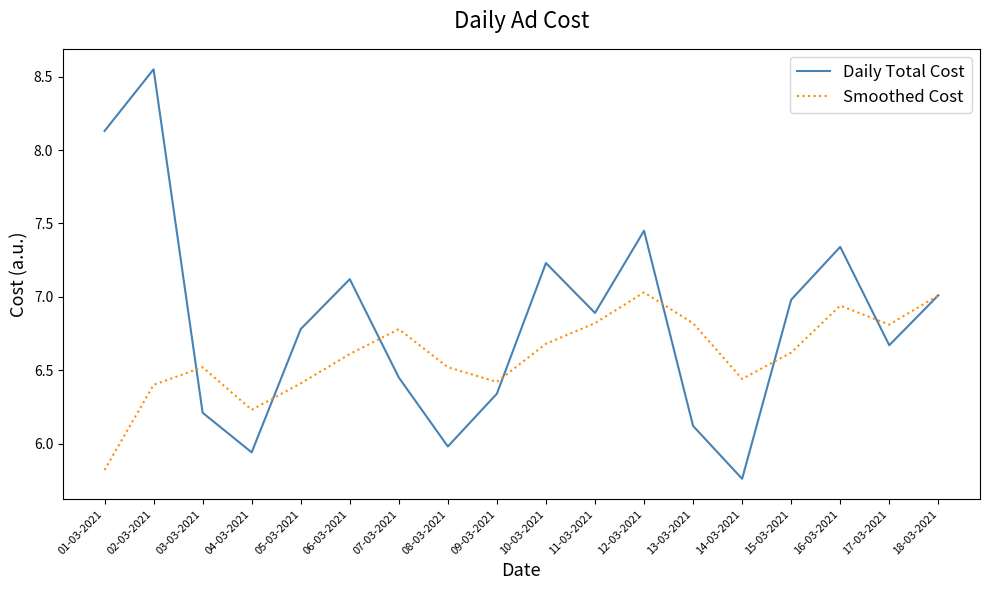

What are all the series names shown in the legend?

Daily Total Cost, Smoothed Cost